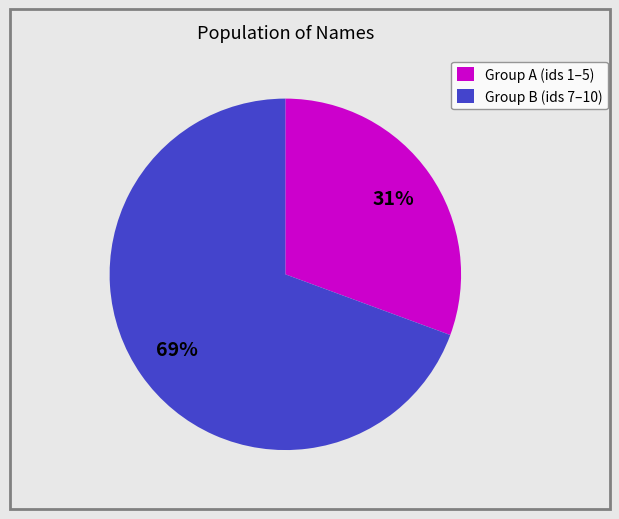

Which category has the biggest portion of the pie?

Group B (ids 7–10)